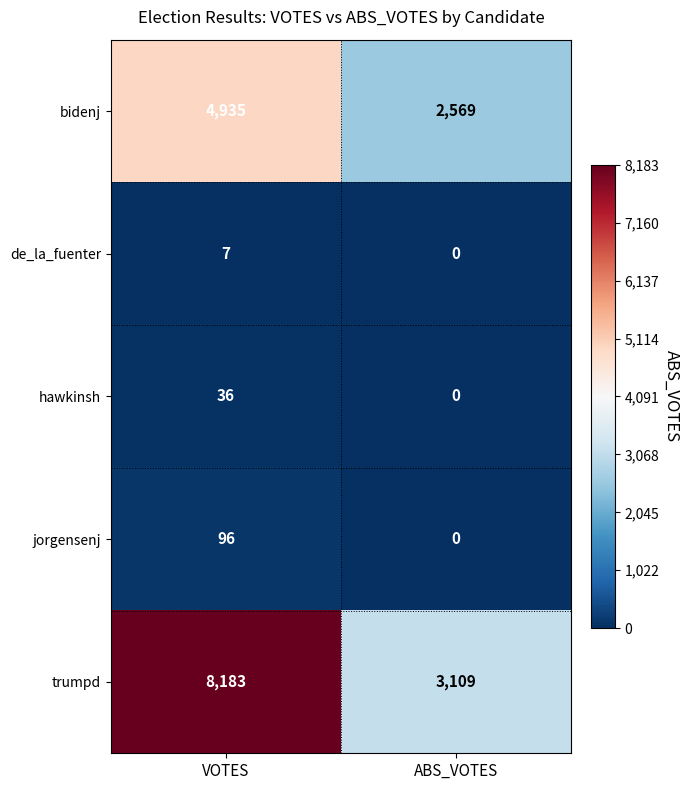

Rank the series at VOTES from lowest to highest value.

de_la_fuenter, hawkinsh, jorgensenj, bidenj, trumpd